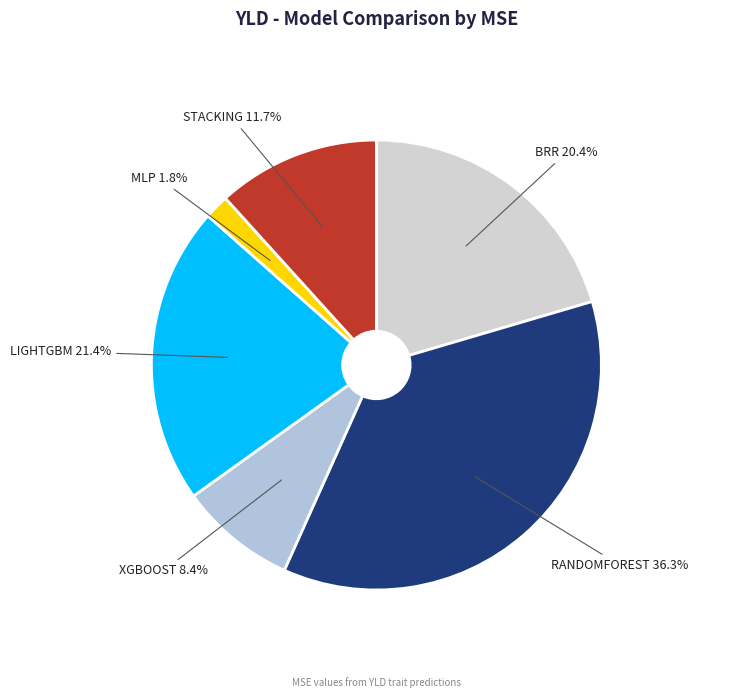

Does XGBOOST account for over 50% of the chart?

No